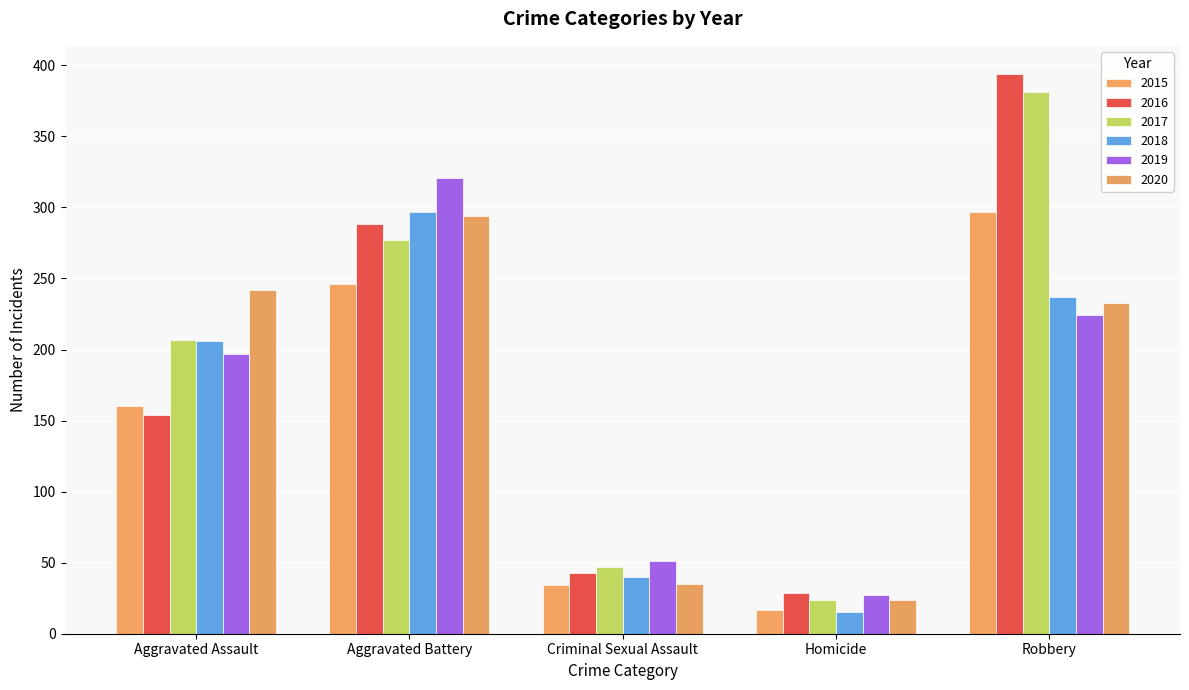

At which label is 2019 closest to 174?

Aggravated Assault